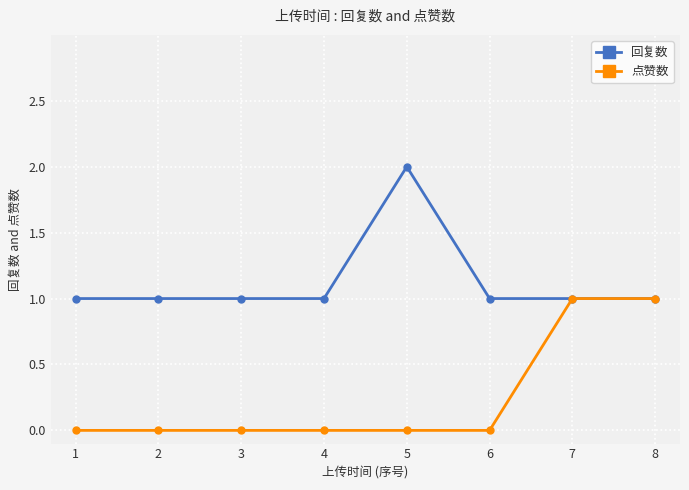

Rank the series by their maximum value, from lowest to highest.

点赞数, 回复数